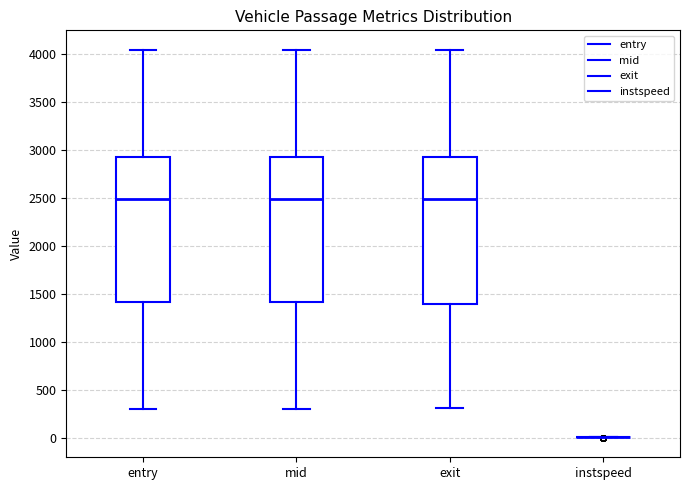

Where is the upper edge of the box for mid on the y-axis? The values are not printed on the chart, so give them approximately, as read against the axis.

2950